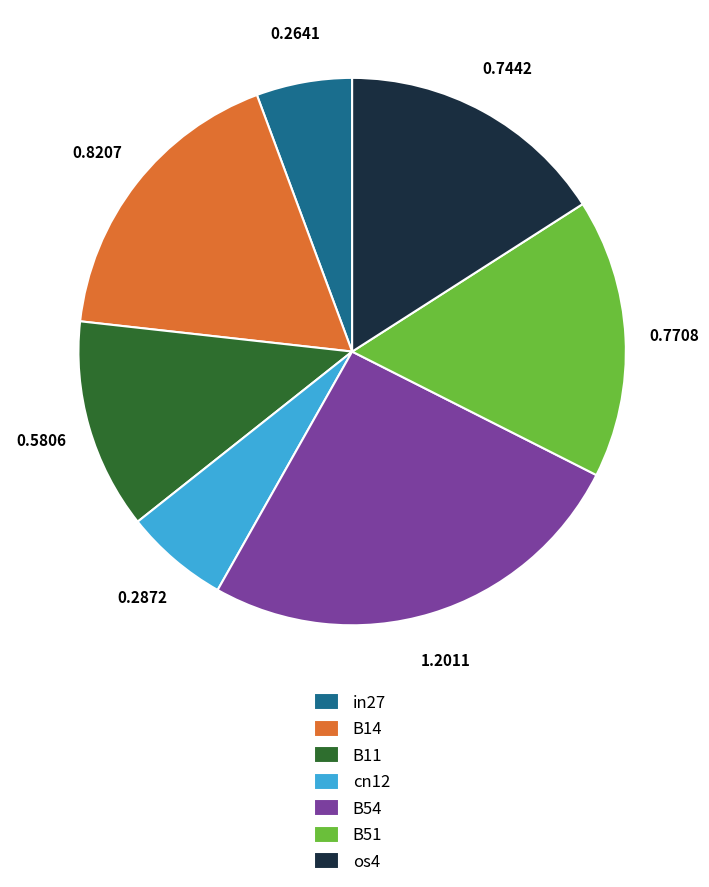

Which has a higher value, cn12 or B54?

B54